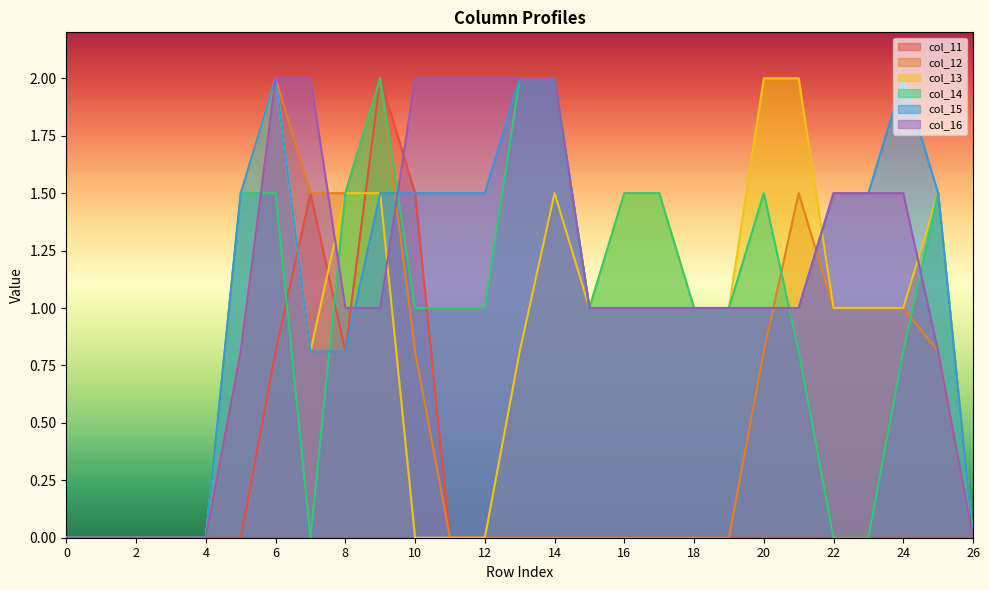

Which series has the largest total across all categories?

col_16